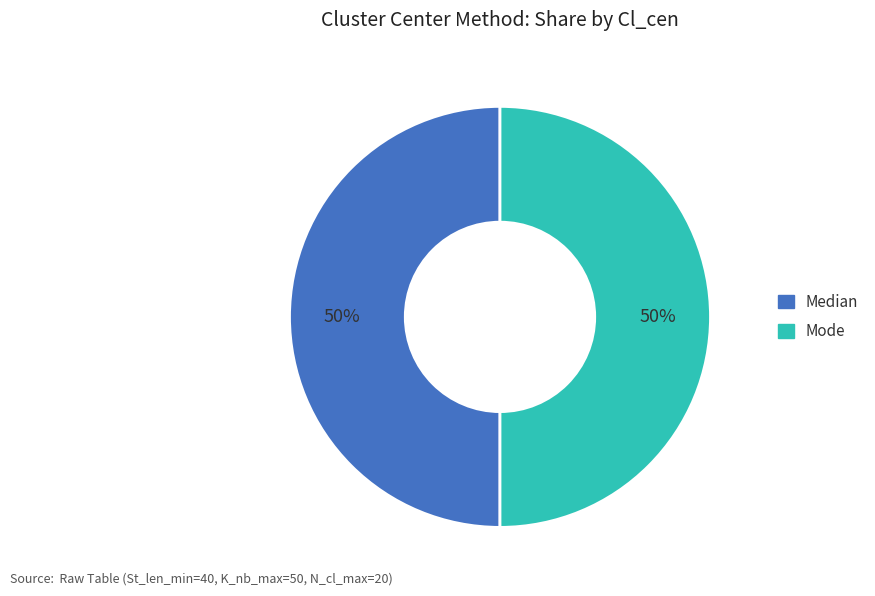

To the nearest percent, what is the average slice percentage?

50%